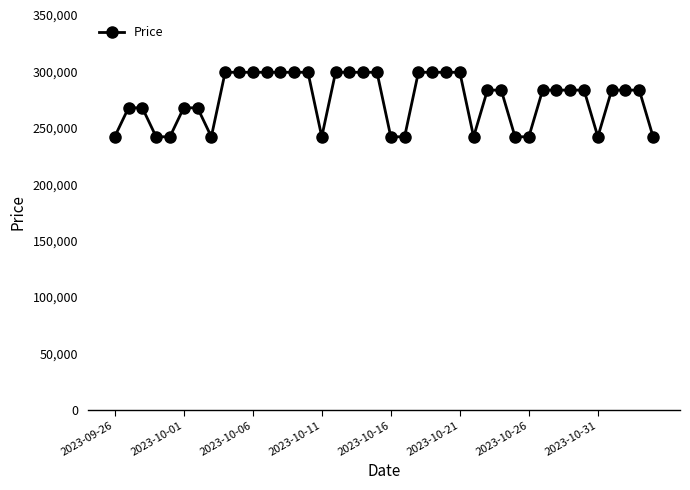

What is the smallest value displayed?

242000